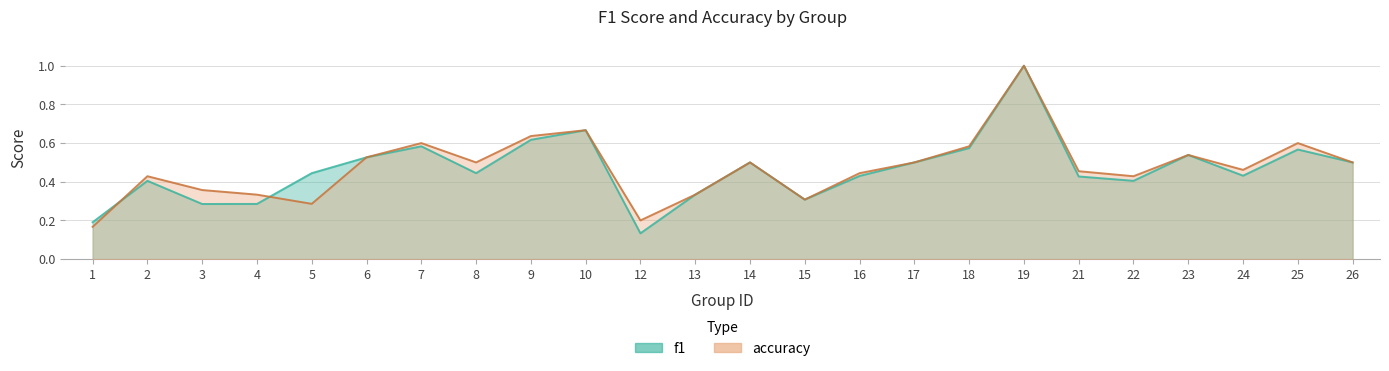

At how many categories does at least one series exceed 0?

24